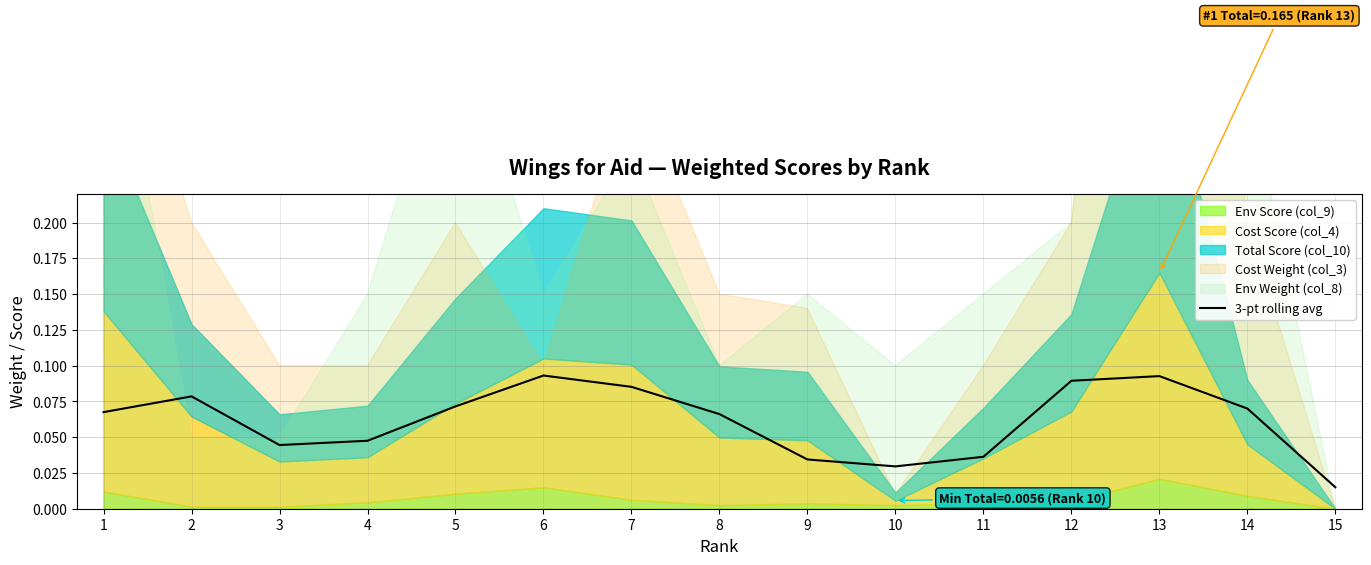

Reading left to right, what are all the values shown in this chart?

0.1	0.1	0.0	0.0	0.1	0.1	0.1	0.1	0.0	0.0	0.0	0.1	0.1	0.1	0.0